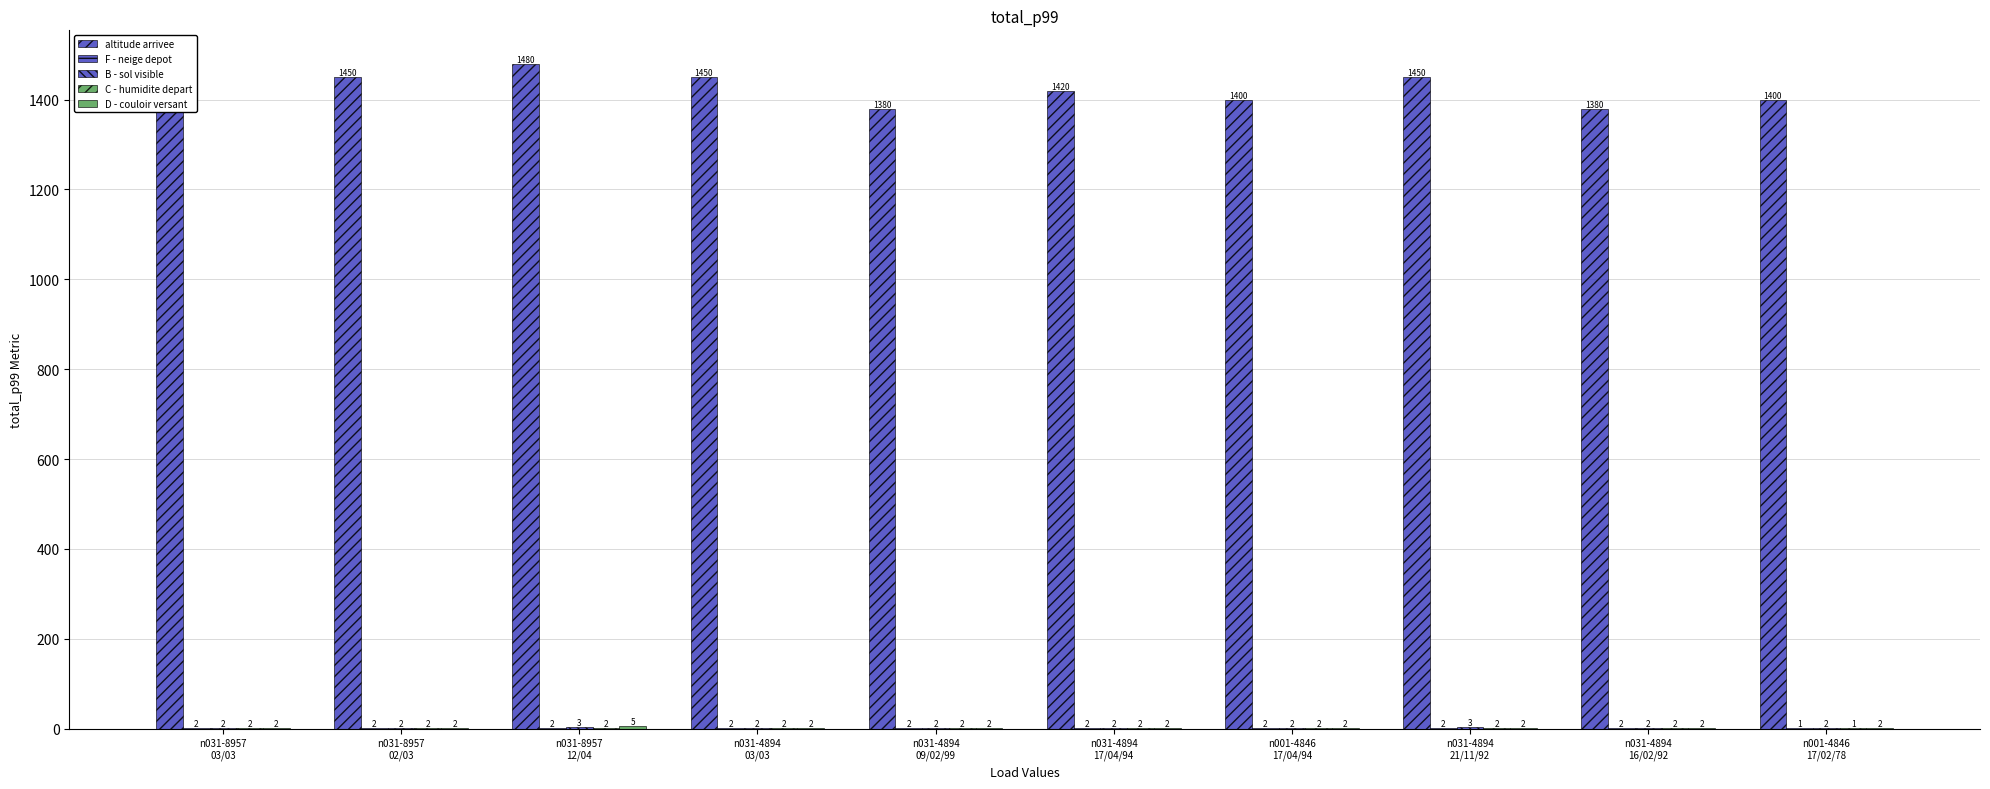

Reading right to left, list all the values displayed in this chart.

altitude arrivee: 1400	1380	1450	1400	1420	1380	1450	1480	1450	1450
F - neige depot: 1	2	2	2	2	2	2	2	2	2
B - sol visible: 2	2	3	2	2	2	2	3	2	2
C - humidite depart: 1	2	2	2	2	2	2	2	2	2
D - couloir versant: 2	2	2	2	2	2	2	5	2	2